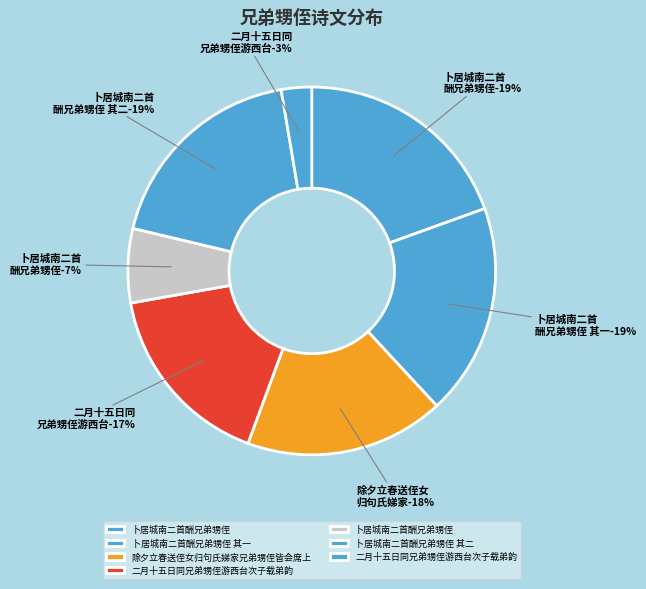

To the nearest percent, what is the average slice percentage?

14%